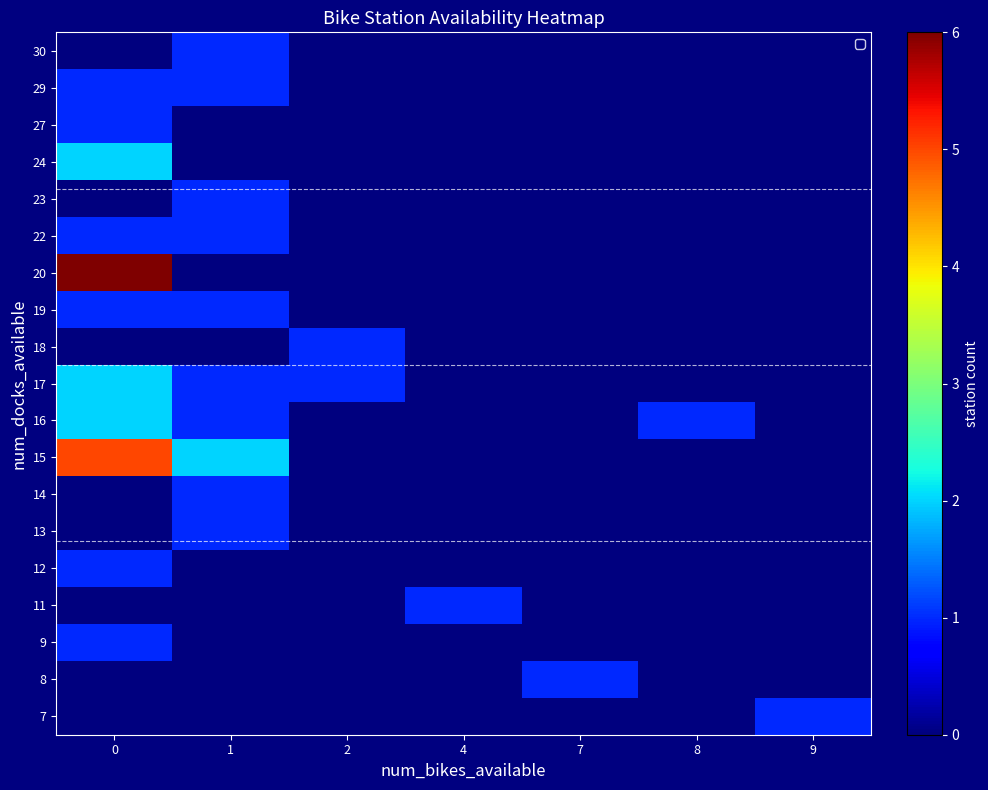

Reading left to right, transcribe all the data shown in this chart.

7: 0=0	1=0	2=0	4=0	7=0	8=0	9=1
8: 0=0	1=0	2=0	4=0	7=1	8=0	9=0
9: 0=1	1=0	2=0	4=0	7=0	8=0	9=0
11: 0=0	1=0	2=0	4=1	7=0	8=0	9=0
12: 0=1	1=0	2=0	4=0	7=0	8=0	9=0
13: 0=0	1=1	2=0	4=0	7=0	8=0	9=0
14: 0=0	1=1	2=0	4=0	7=0	8=0	9=0
15: 0=5	1=2	2=0	4=0	7=0	8=0	9=0
16: 0=2	1=1	2=0	4=0	7=0	8=1	9=0
17: 0=2	1=1	2=1	4=0	7=0	8=0	9=0
18: 0=0	1=0	2=1	4=0	7=0	8=0	9=0
19: 0=1	1=1	2=0	4=0	7=0	8=0	9=0
20: 0=6	1=0	2=0	4=0	7=0	8=0	9=0
22: 0=1	1=1	2=0	4=0	7=0	8=0	9=0
23: 0=0	1=1	2=0	4=0	7=0	8=0	9=0
24: 0=2	1=0	2=0	4=0	7=0	8=0	9=0
27: 0=1	1=0	2=0	4=0	7=0	8=0	9=0
29: 0=1	1=1	2=0	4=0	7=0	8=0	9=0
30: 0=0	1=1	2=0	4=0	7=0	8=0	9=0